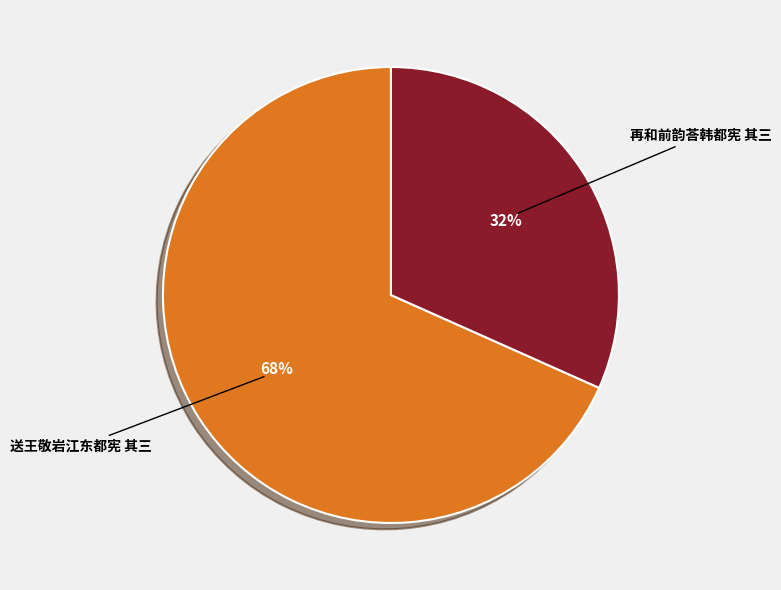

Is the sum of 再和前韵荅韩都宪 其三 and 送王敬岩江东都宪 其三 greater than half?

Yes